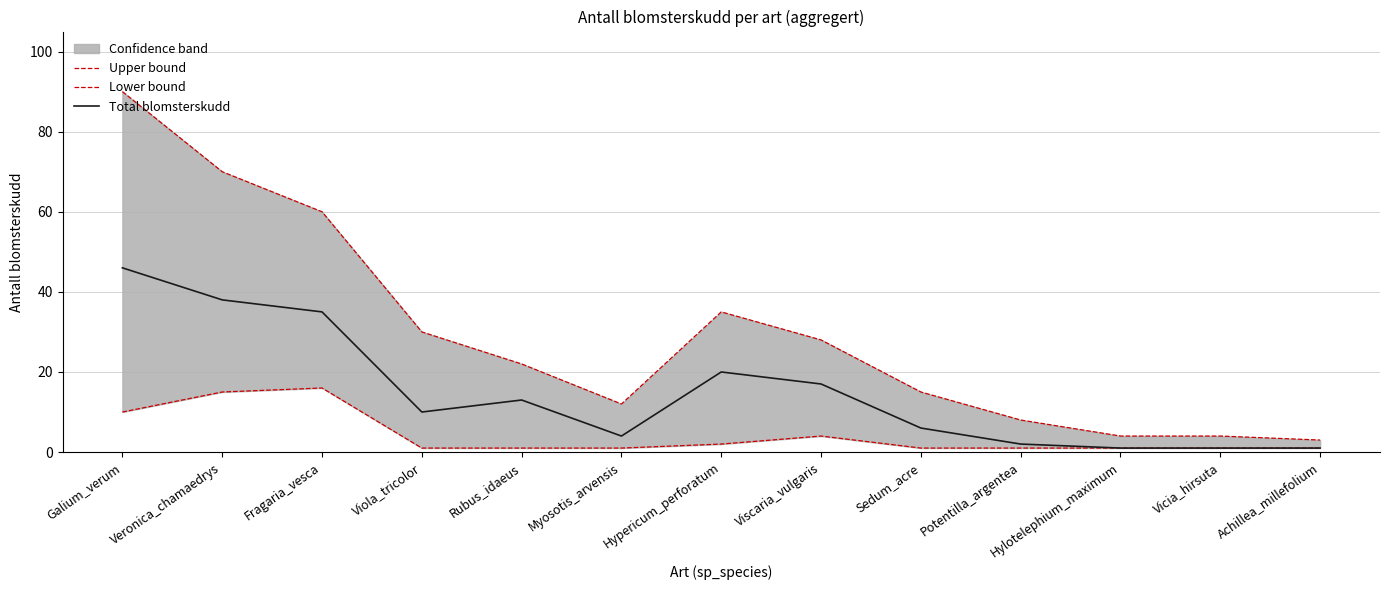

Between Veronica_chamaedrys and Vicia_hirsuta, which is larger?

Veronica_chamaedrys